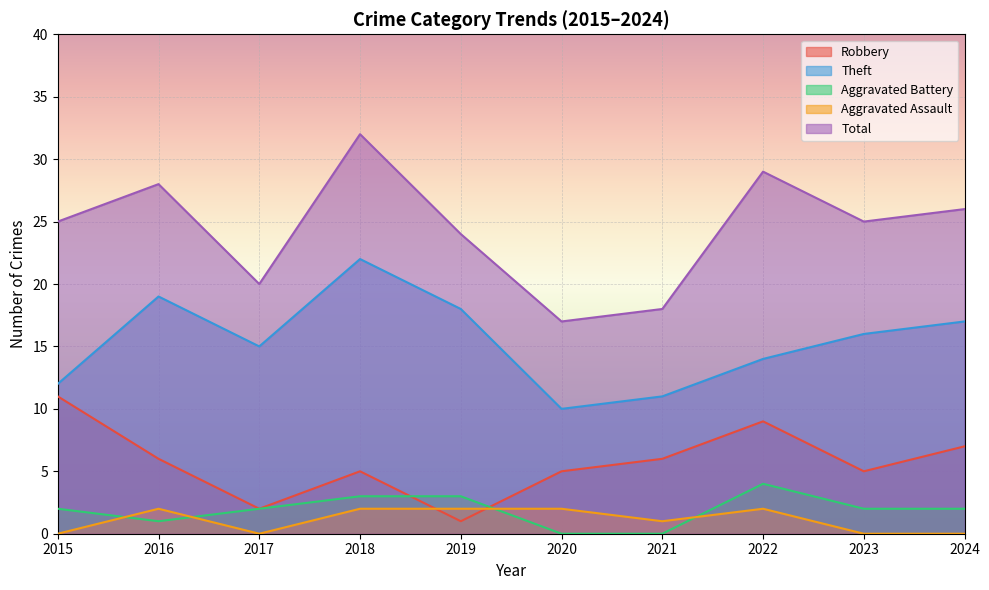

Reading right to left, what are all the values shown in this chart?

Robbery: 2024=7	2023=5	2022=9	2021=6	2020=5	2019=1	2018=5	2017=2	2016=6	2015=11
Theft: 2024=17	2023=16	2022=14	2021=11	2020=10	2019=18	2018=22	2017=15	2016=19	2015=12
Aggravated Battery: 2024=2	2023=2	2022=4	2021=0	2020=0	2019=3	2018=3	2017=2	2016=1	2015=2
Aggravated Assault: 2024=0	2023=0	2022=2	2021=1	2020=2	2019=2	2018=2	2017=0	2016=2	2015=0
Total: 2024=26	2023=25	2022=29	2021=18	2020=17	2019=24	2018=32	2017=20	2016=28	2015=25